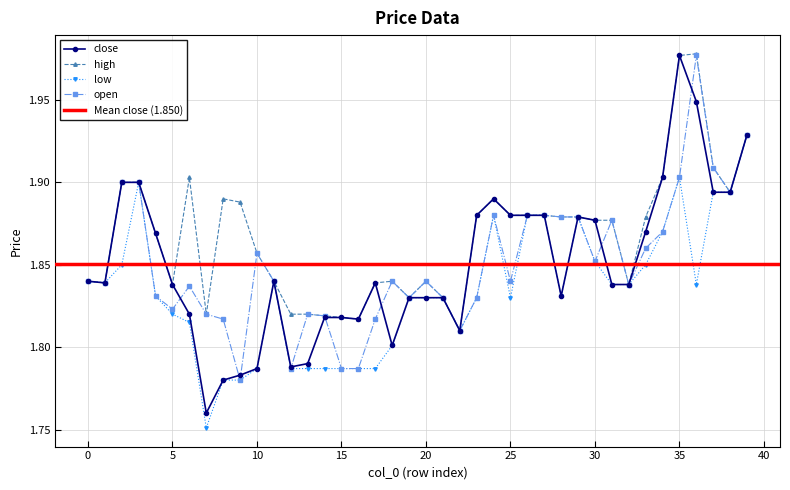

What is the minimum value shown in the chart?

1.8